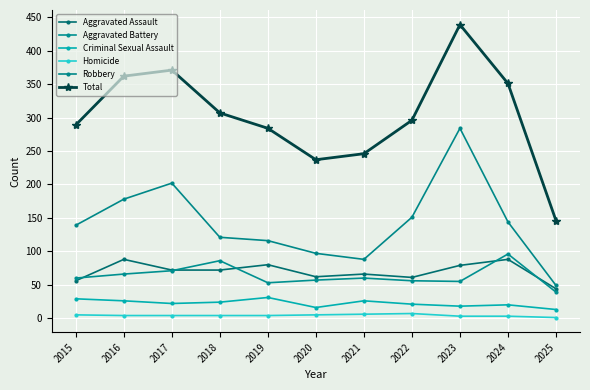

What are all the series names shown in the legend?

Aggravated Assault, Aggravated Battery, Criminal Sexual Assault, Homicide, Robbery, Total